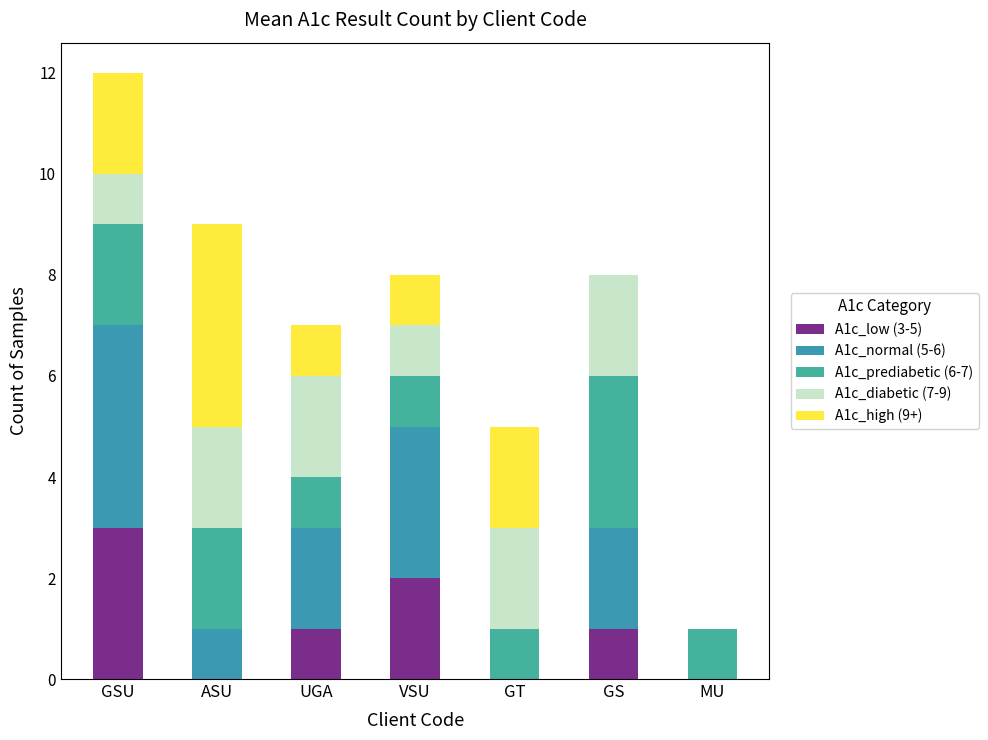

How many distinct data groups are displayed?

5